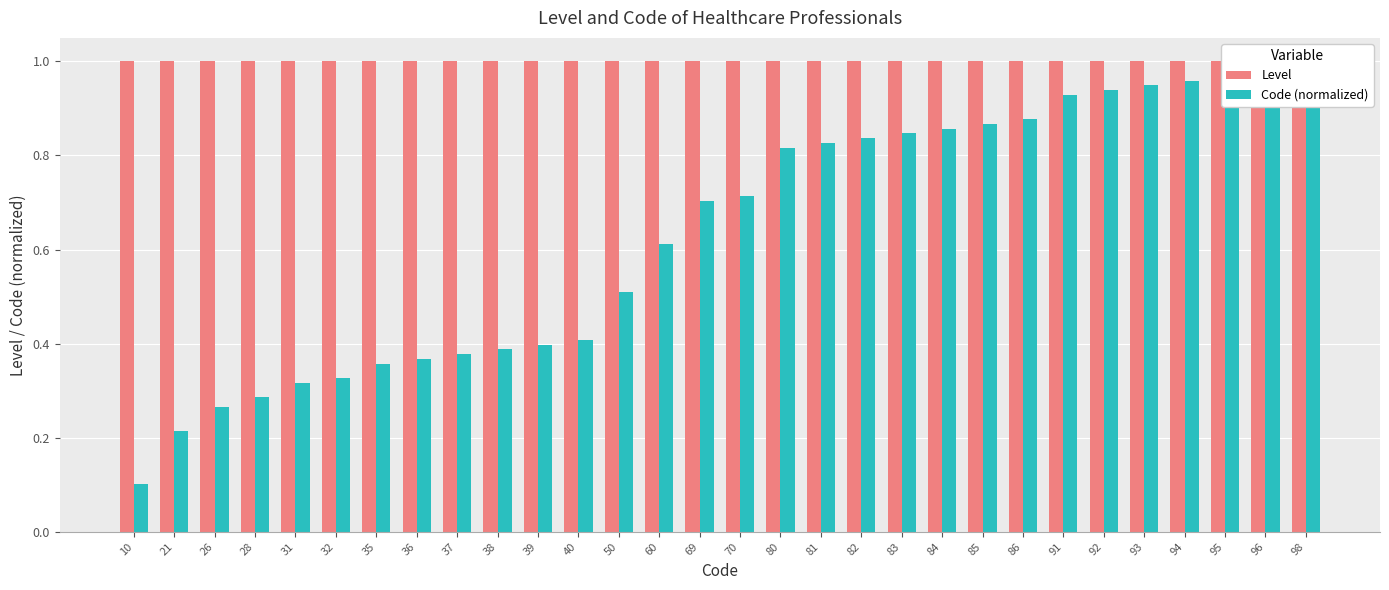

What is the approximate value of Level at 32?

1.0